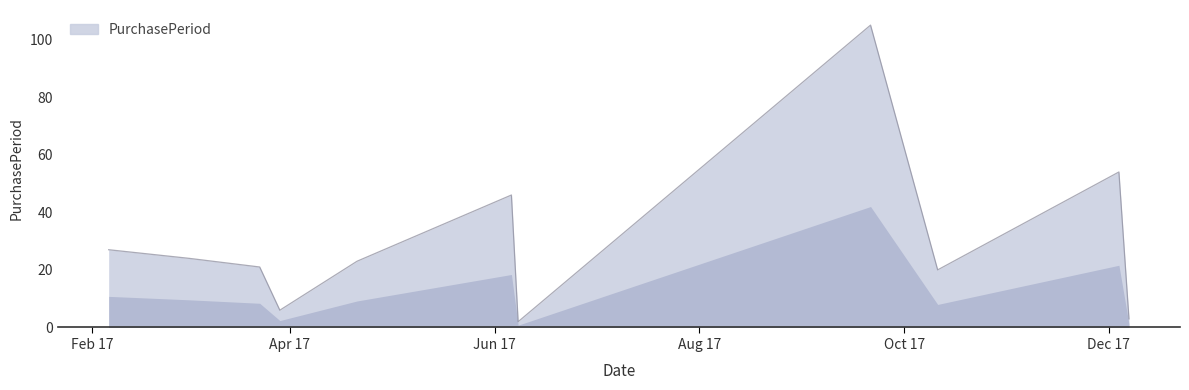

What is the greatest value displayed?

105